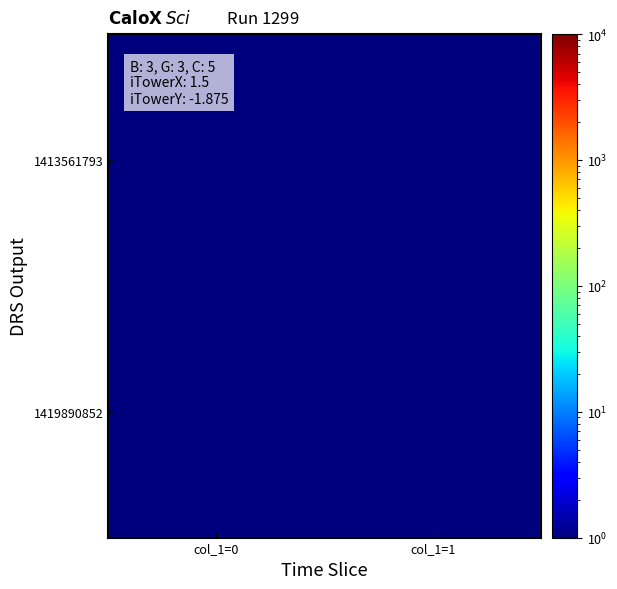

Which has a higher value, col_1=0 or col_1=1?

col_1=0